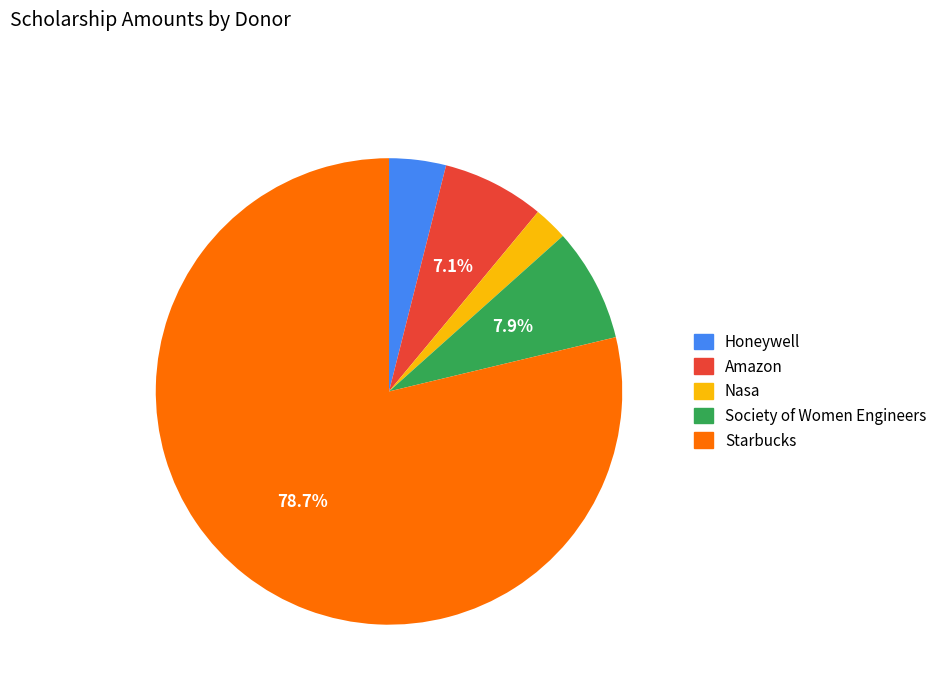

Is it true that Amazon is 7% of the pie?

True